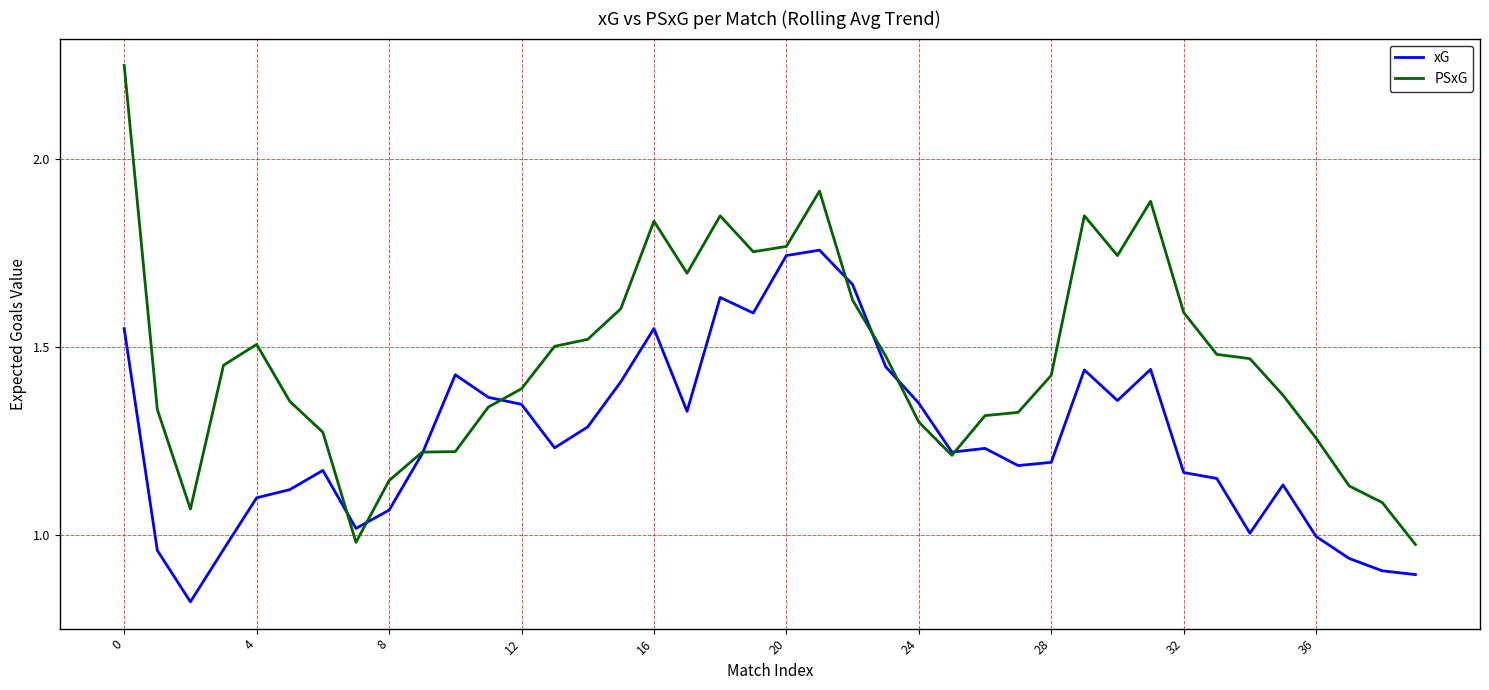

Which series has the largest total across all categories?

PSxG